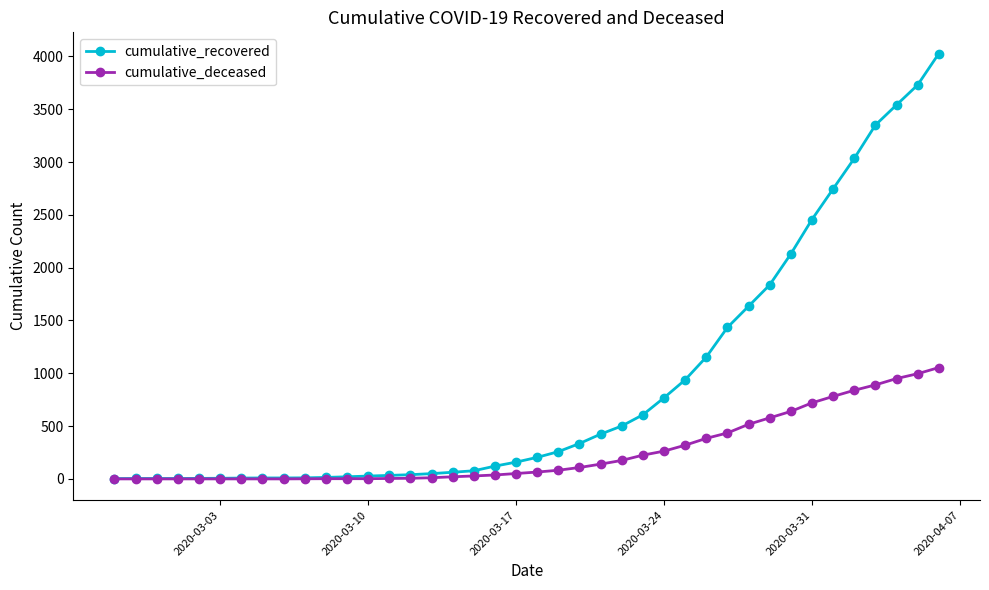

Is this an area chart (filled region under the line)?

No